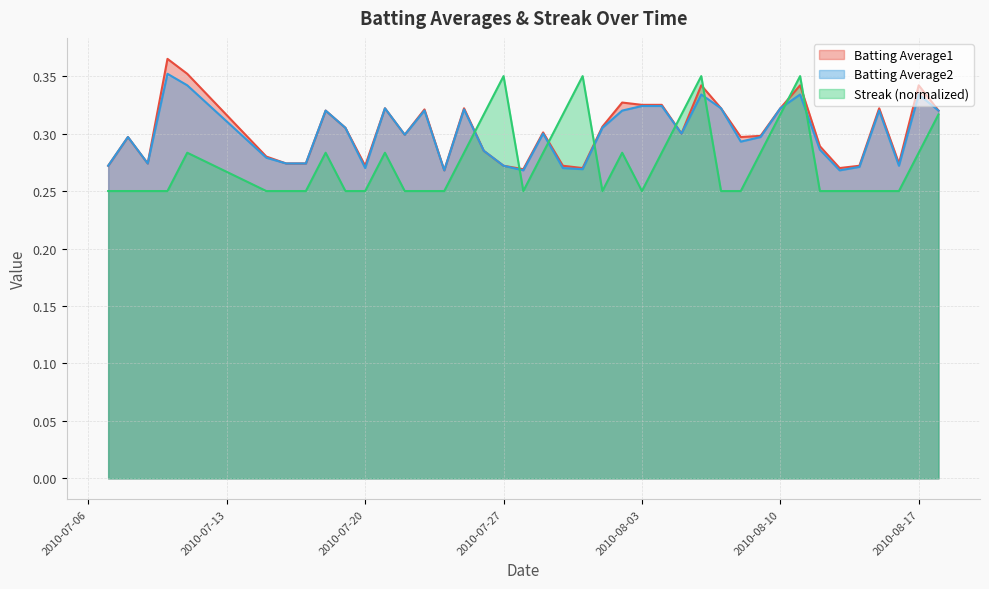

At which category does the chart reach its minimum across all series?

2010-07-07